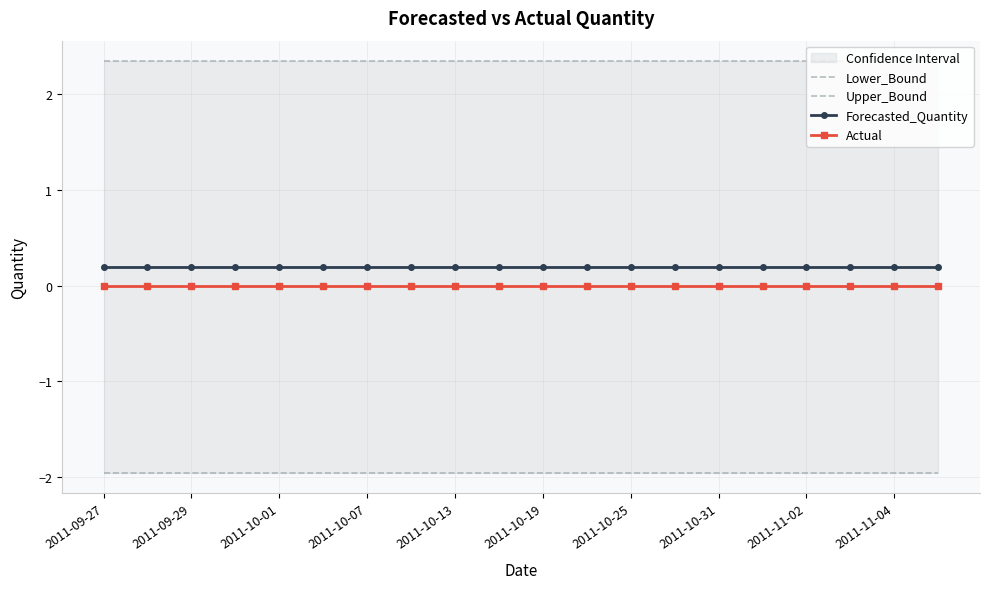

The Upper_Bound series shows 2.3 at 19. True or false?

True